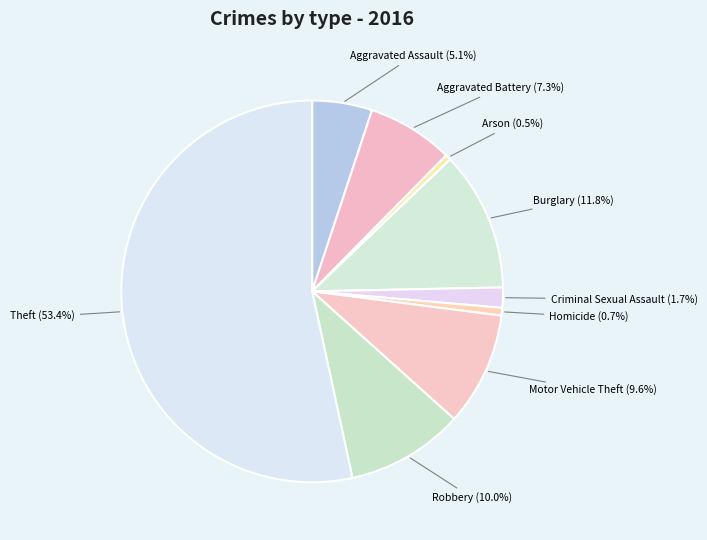

True or false: Motor Vehicle Theft accounts for 1% of the total.

False